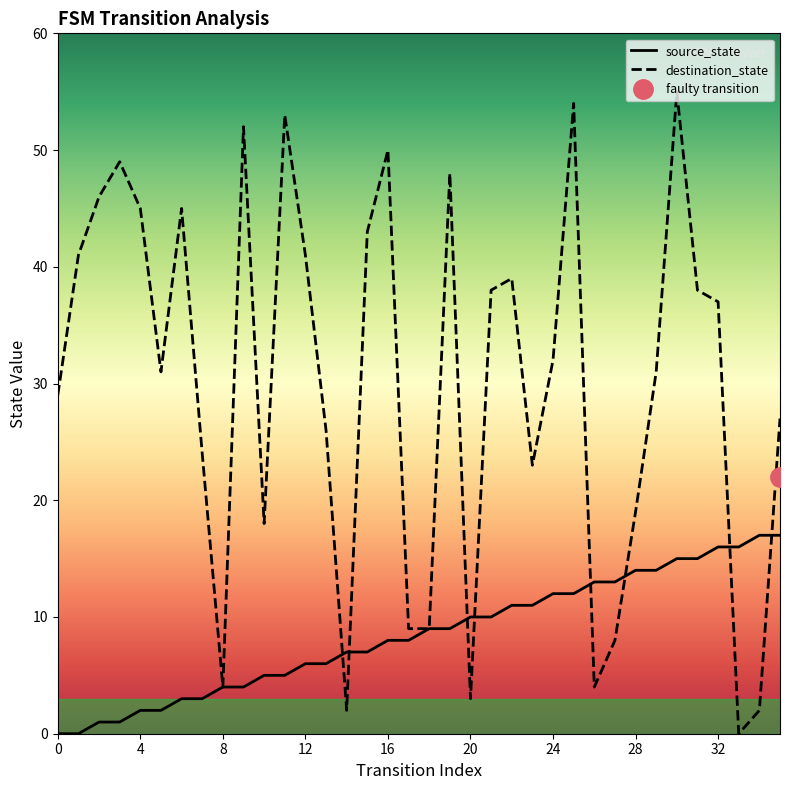

Rank the series by their maximum value, from lowest to highest.

source_state, destination_state